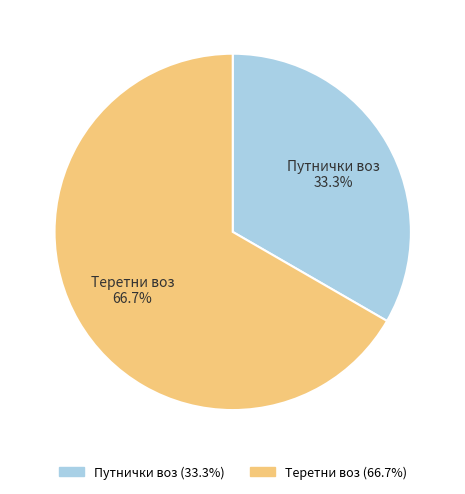

Which slice is the smallest?

Путнички воз